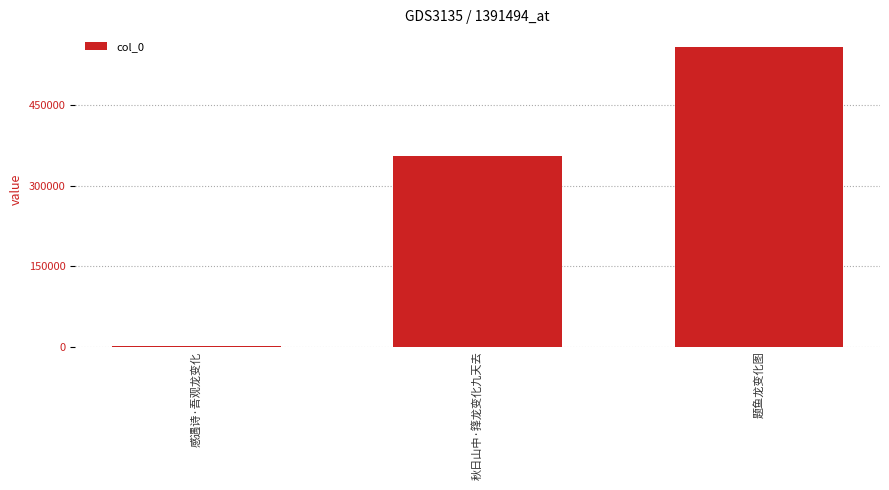

What is the change in value from 感遇诗·吾观龙变化 to 题鱼龙变化图?

+556724